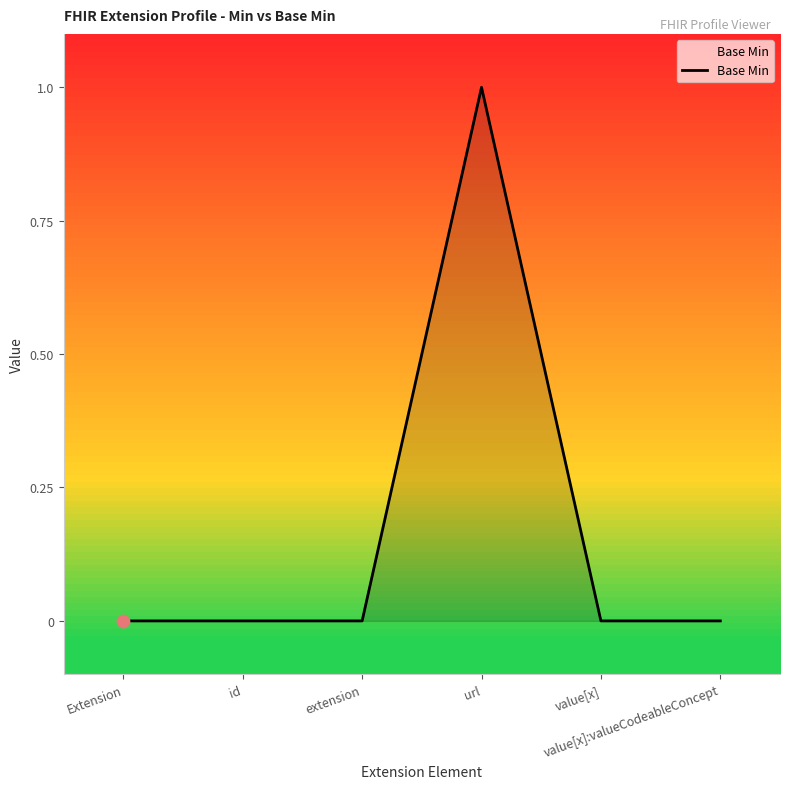

True or false: there are more than 0 points higher than both neighbors.

True